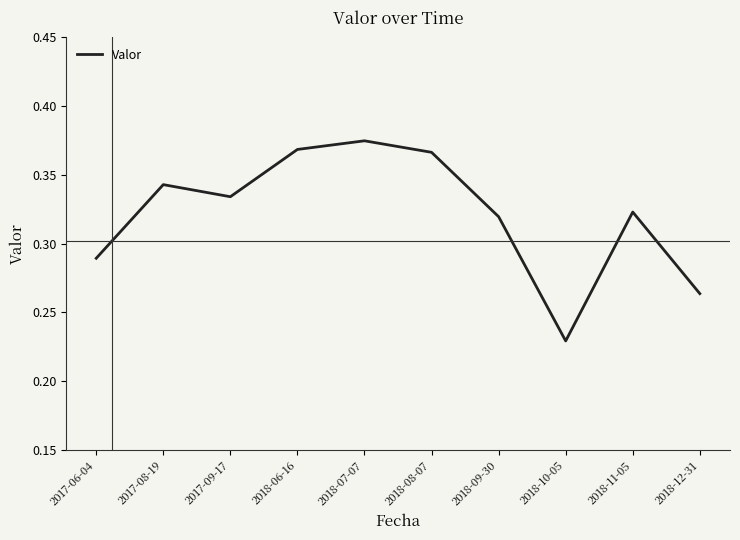

True or false: the data shows 0.5 at 2017-06-04.

False